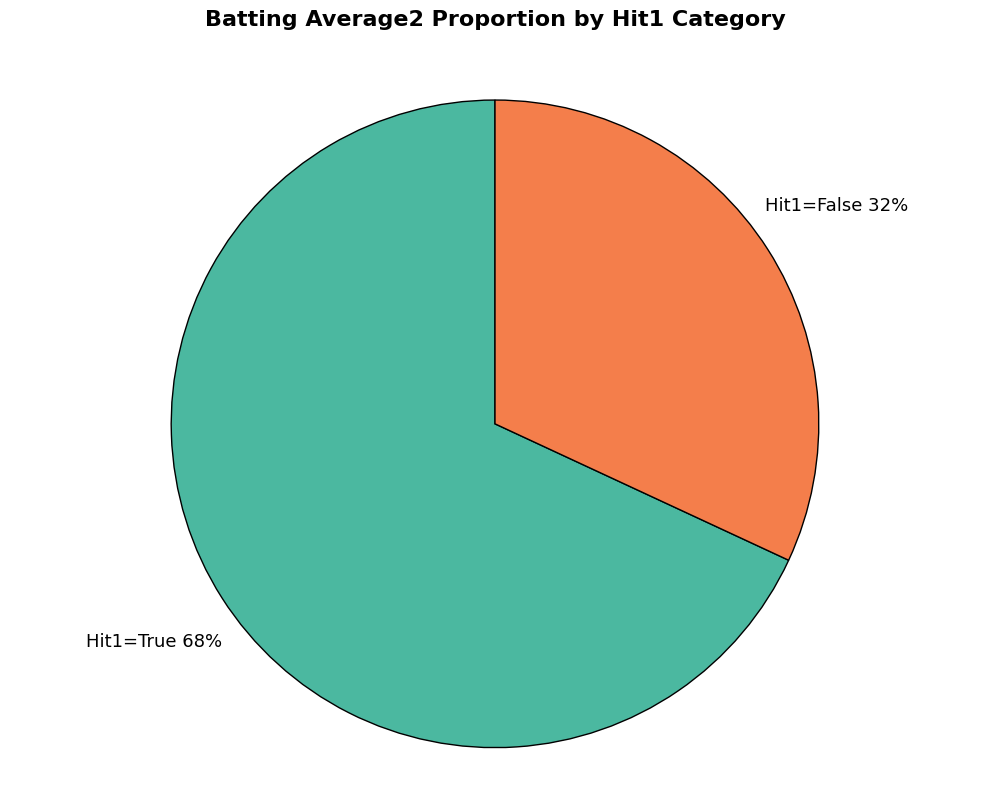

What is the smallest slice in the pie chart?

Hit1=False